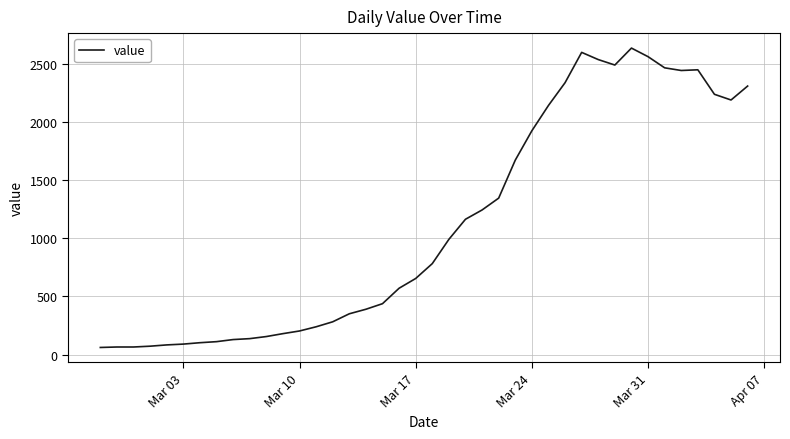

What is the smallest value displayed?

61